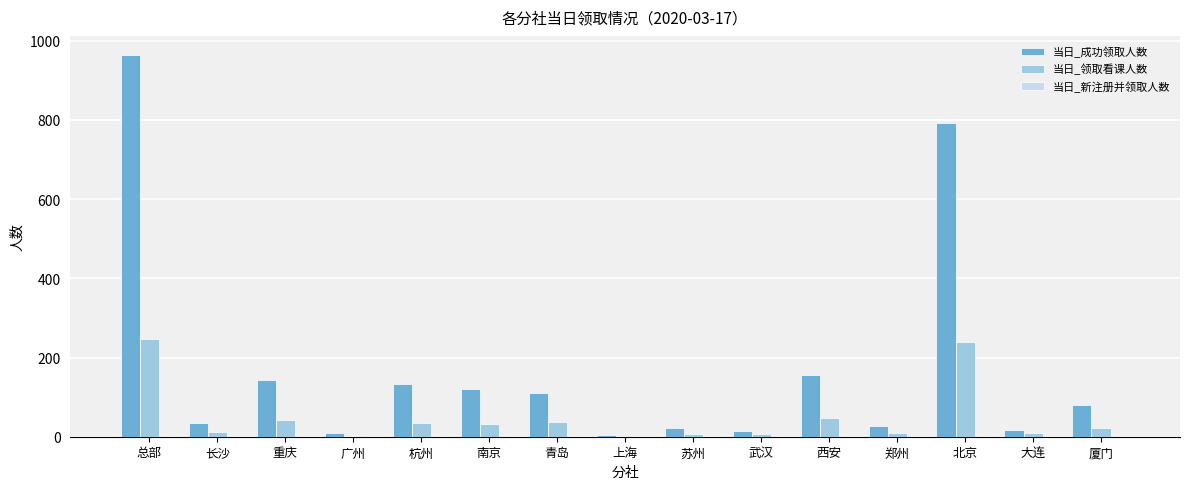

The 当日_领取看课人数 series shows 32 at 南京. True or false?

True